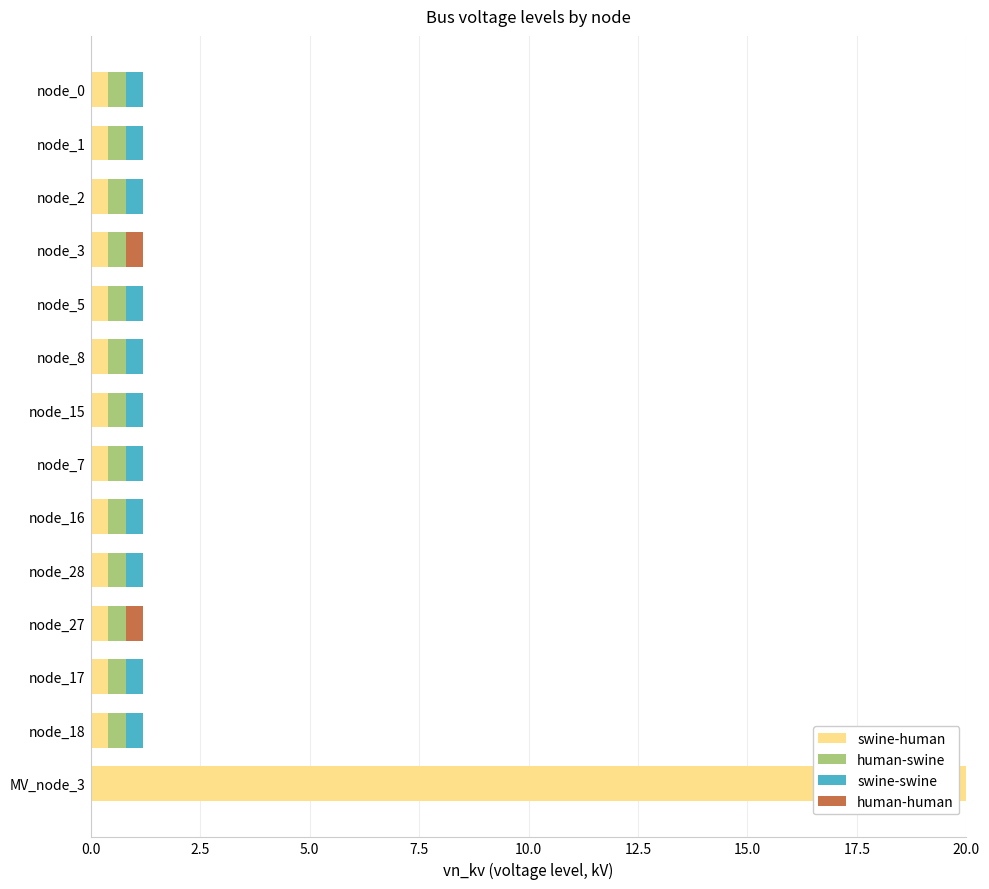

What is the total value across all series at node_28?

1.2